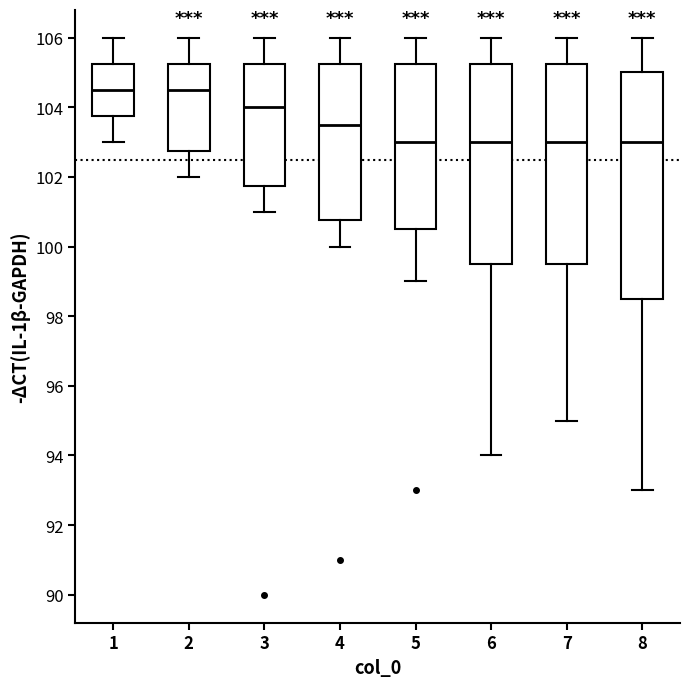

Reading left to right, transcribe this box plot: for each box, give where its median line is, the range the box spans, and where its two whiskers end, as read against the y-axis. The values are not printed on the chart, so give them approximately, as read against the axis.

1: median 104.6, box 103.8 to 105.2, whiskers 103.0 to 106.0
2: median 104.6, box 102.8 to 105.2, whiskers 102.0 to 106.0
3: median 104.0, box 101.8 to 105.2, whiskers 101.0 to 106.0
4: median 103.6, box 100.8 to 105.2, whiskers 100.0 to 106.0
5: median 103.0, box 100.6 to 105.2, whiskers 99.0 to 106.0
6: median 103.0, box 99.6 to 105.2, whiskers 94.0 to 106.0
7: median 103.0, box 99.6 to 105.2, whiskers 95.0 to 106.0
8: median 103.0, box 98.6 to 105.0, whiskers 93.0 to 106.0